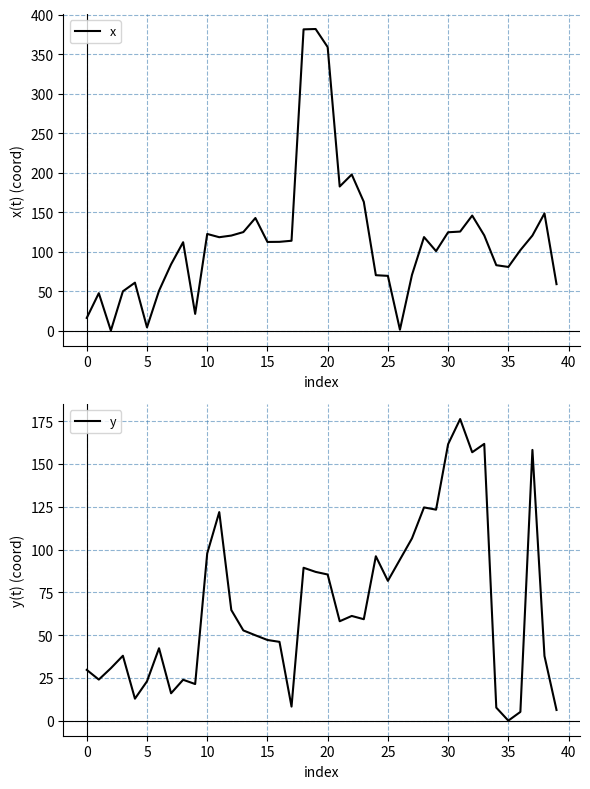

What value does the y series have at 29?

123.4